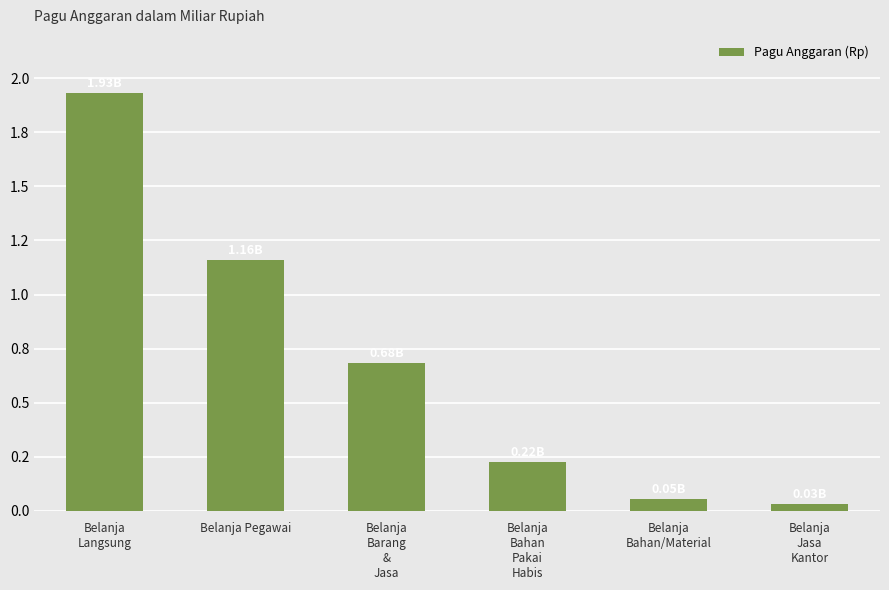

What is the average value?

679857687